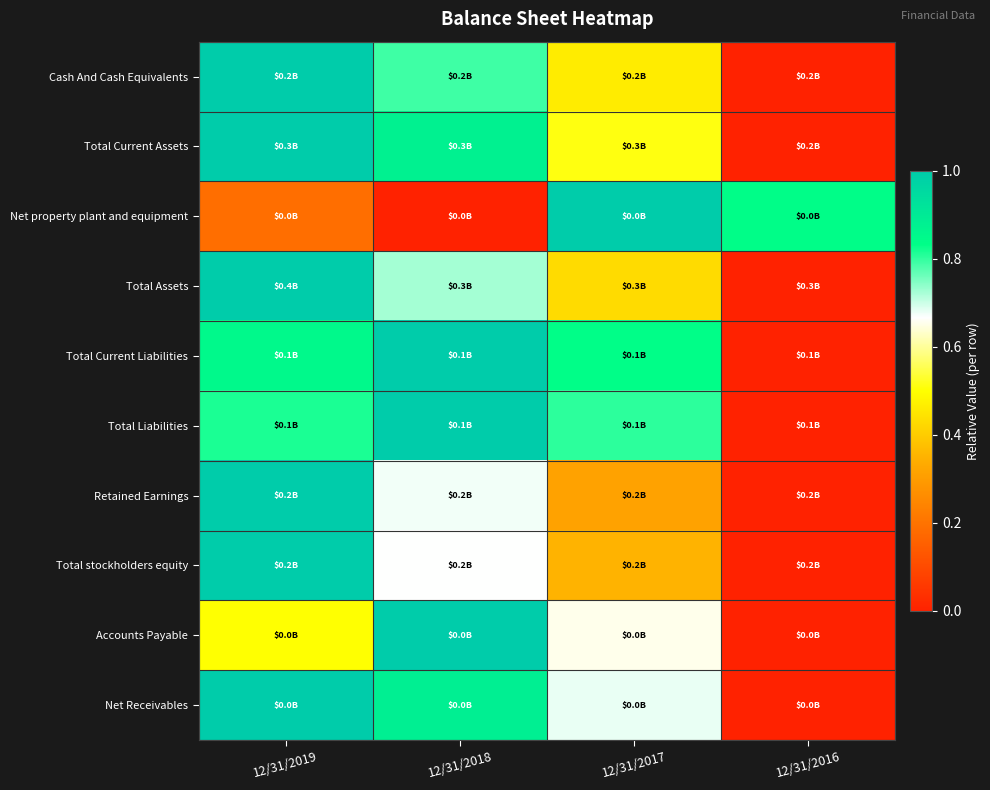

Reading right to left, transcribe all the data shown in this chart.

Cash And Cash Equivalents: 12/31/2016=0.0	12/31/2017=0.5	12/31/2018=0.8	12/31/2019=1.0
Total Current Assets: 12/31/2016=0.0	12/31/2017=0.5	12/31/2018=0.9	12/31/2019=1.0
Net property plant and equipment: 12/31/2016=0.8	12/31/2017=1.0	12/31/2018=0.0	12/31/2019=0.2
Total Assets: 12/31/2016=0.0	12/31/2017=0.4	12/31/2018=0.7	12/31/2019=1.0
Total Current Liabilities: 12/31/2016=0.0	12/31/2017=0.8	12/31/2018=1.0	12/31/2019=0.9
Total Liabilities: 12/31/2016=0.0	12/31/2017=0.8	12/31/2018=1.0	12/31/2019=0.8
Retained Earnings: 12/31/2016=0.0	12/31/2017=0.3	12/31/2018=0.7	12/31/2019=1.0
Total stockholders equity: 12/31/2016=0.0	12/31/2017=0.4	12/31/2018=0.7	12/31/2019=1.0
Accounts Payable: 12/31/2016=0.0	12/31/2017=0.7	12/31/2018=1.0	12/31/2019=0.5
Net Receivables: 12/31/2016=0.0	12/31/2017=0.7	12/31/2018=0.9	12/31/2019=1.0